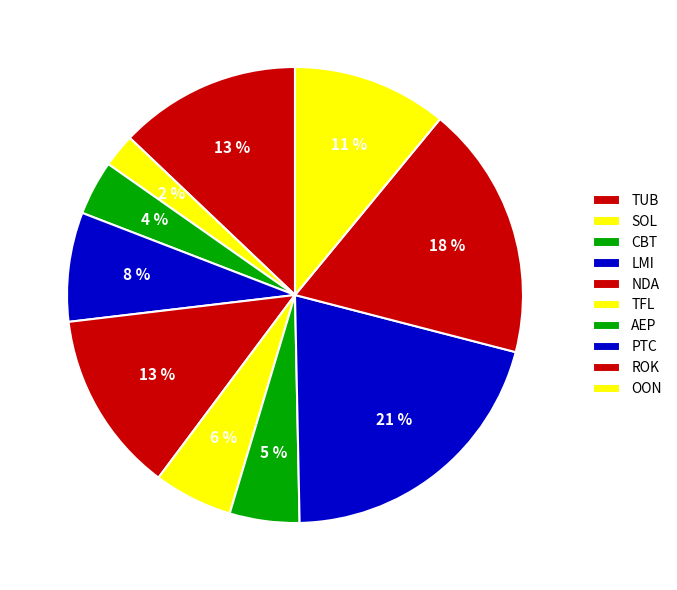

Count the number of slices in the pie.

10